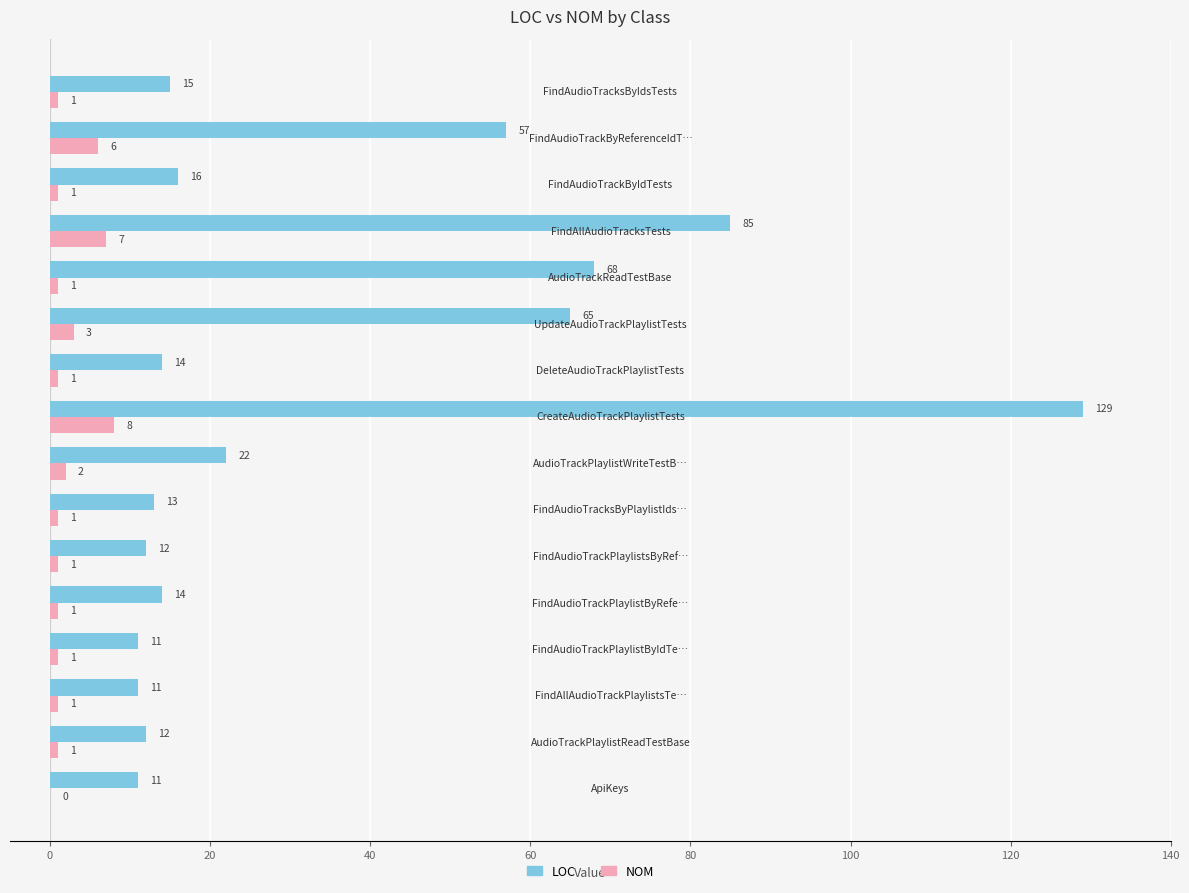

Which series has the largest total across all categories?

LOC